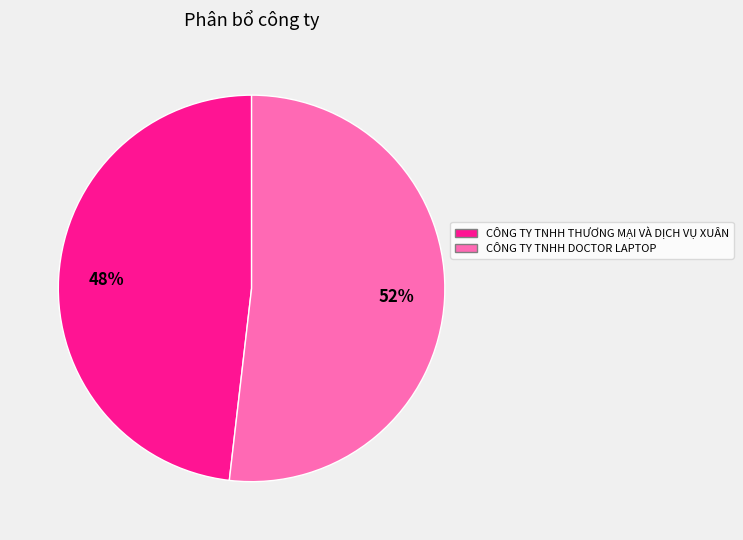

How many segments does this pie chart have?

2